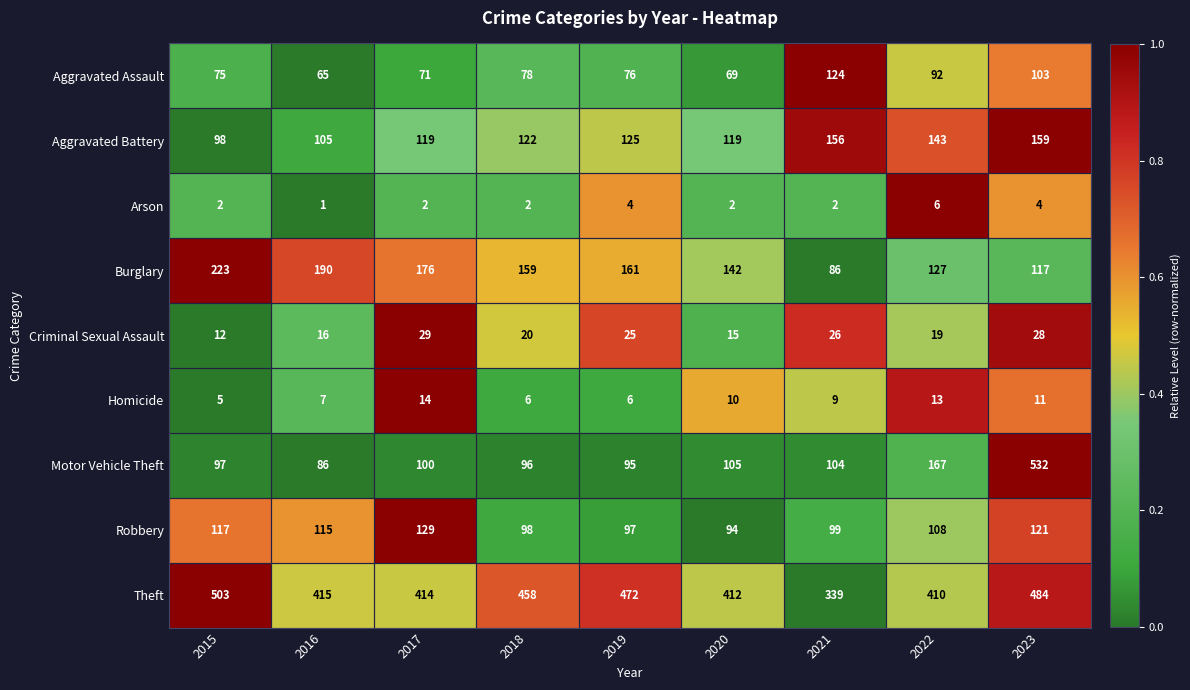

What is the average value of the Aggravated Assault series?

84